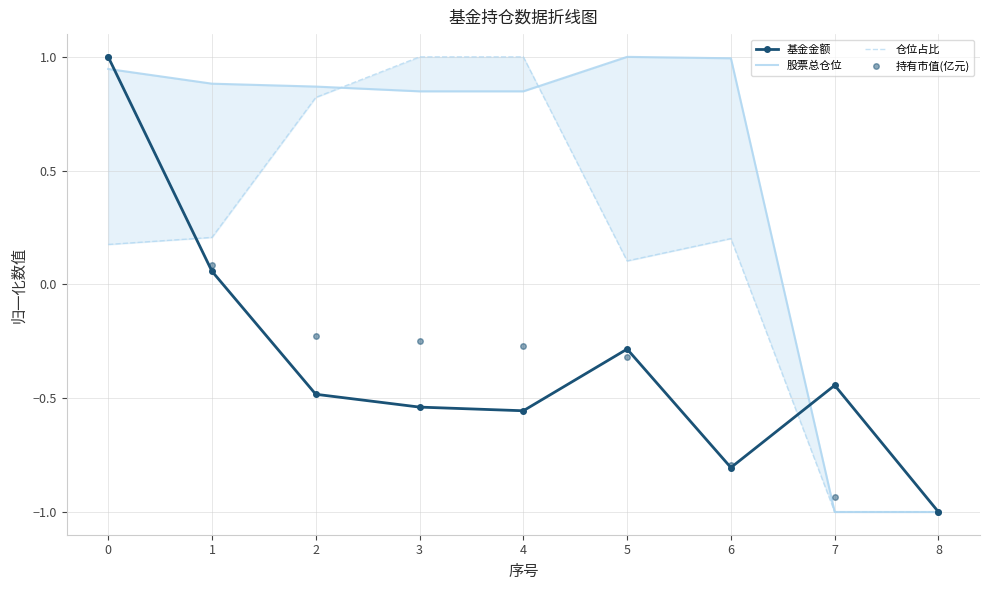

What is the value of the 股票总仓位 point at the 9th from the left?

-1.0